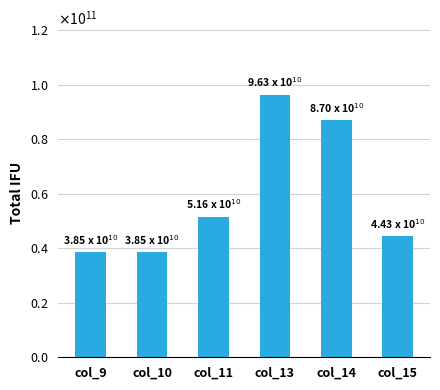

True or false: the data shows 44302938894.2 at col_15.

True